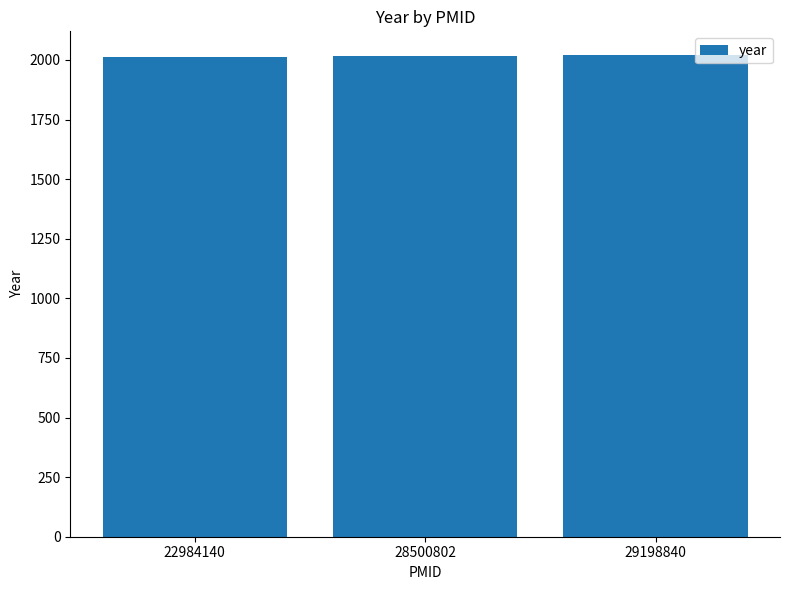

What is the value of the 2nd bar from the left?

2017